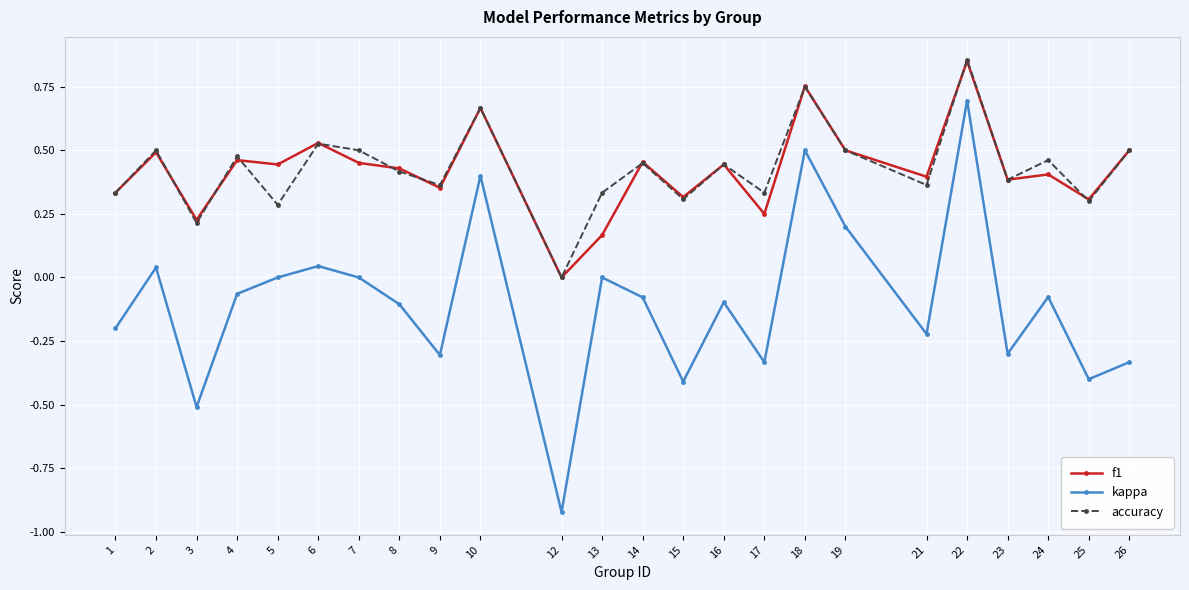

Which category has the highest value across all series?

22